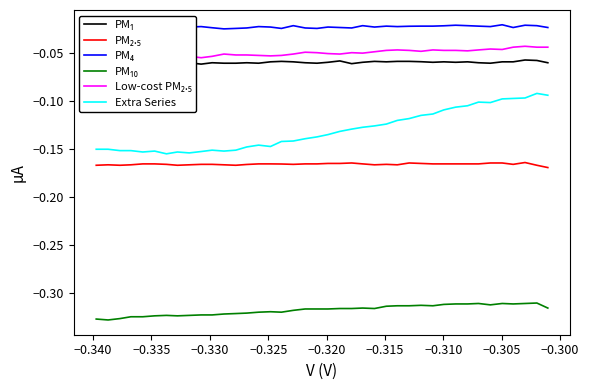

How many lines are shown in the chart?

6